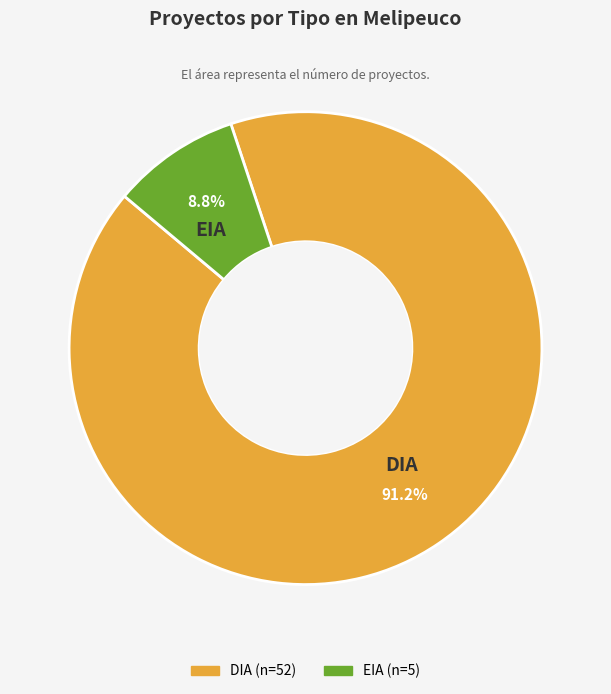

What is the smallest slice in the pie chart?

EIA